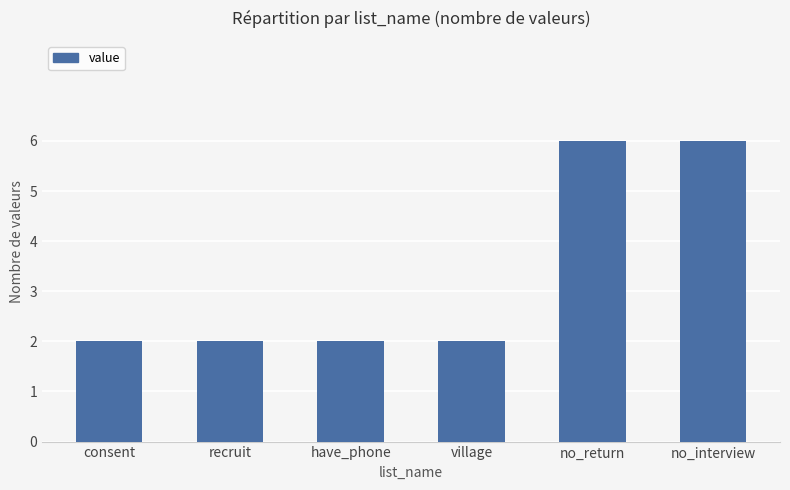

What value does the data have at no_return?

6